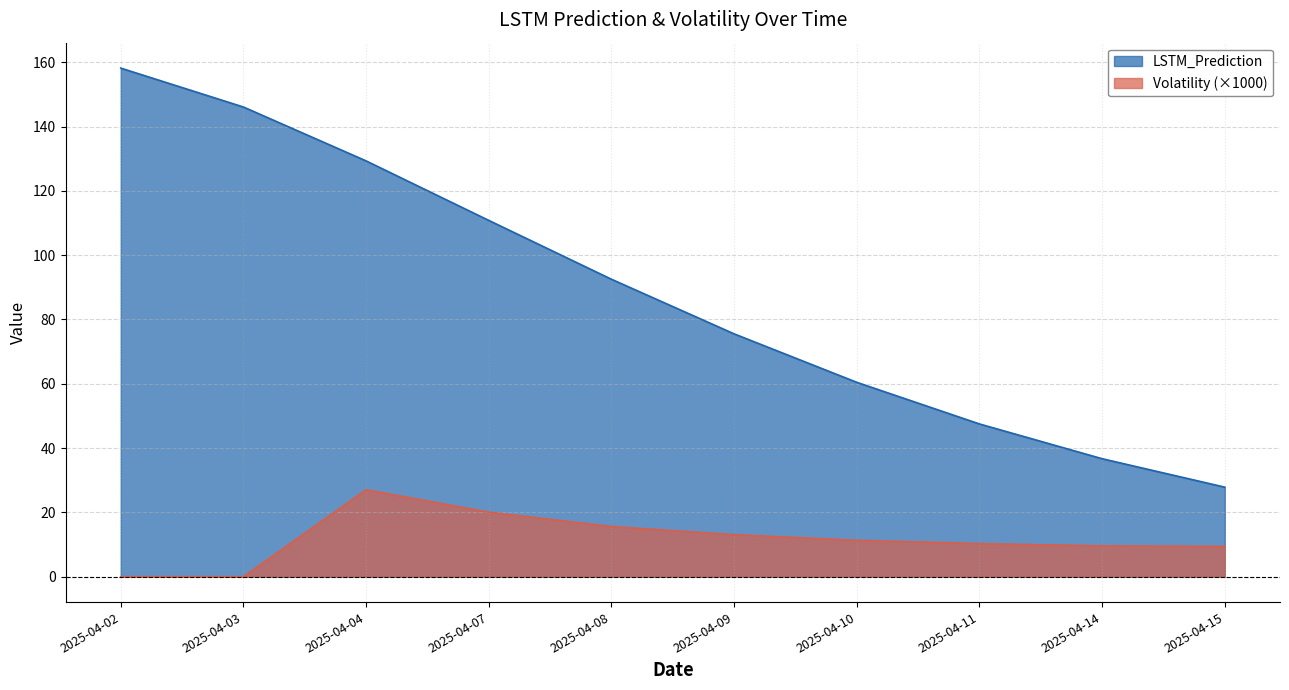

Does the chart display data point markers on the line(s)?

No